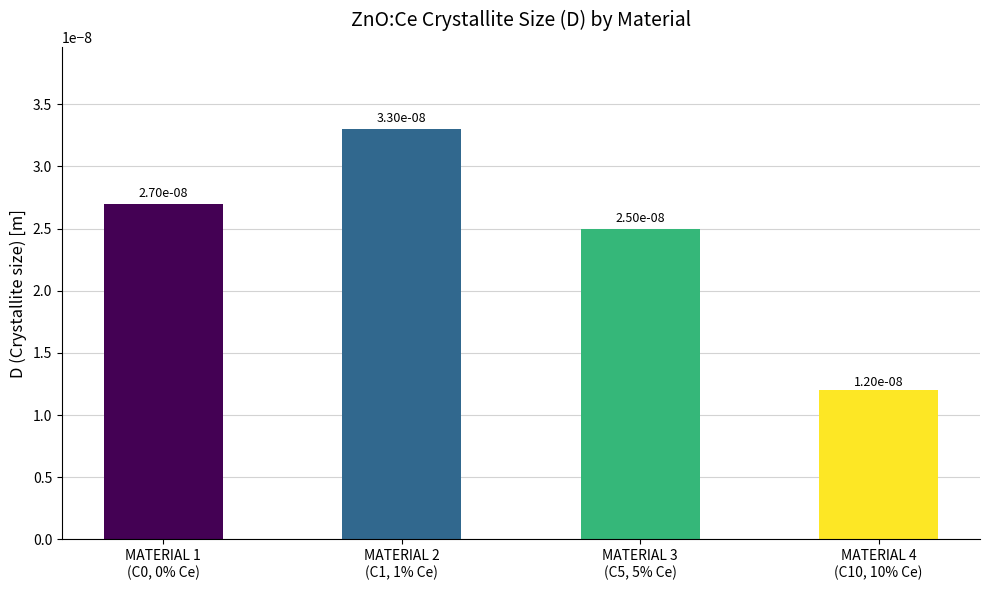

Count the values in the range 0 to 1.

4